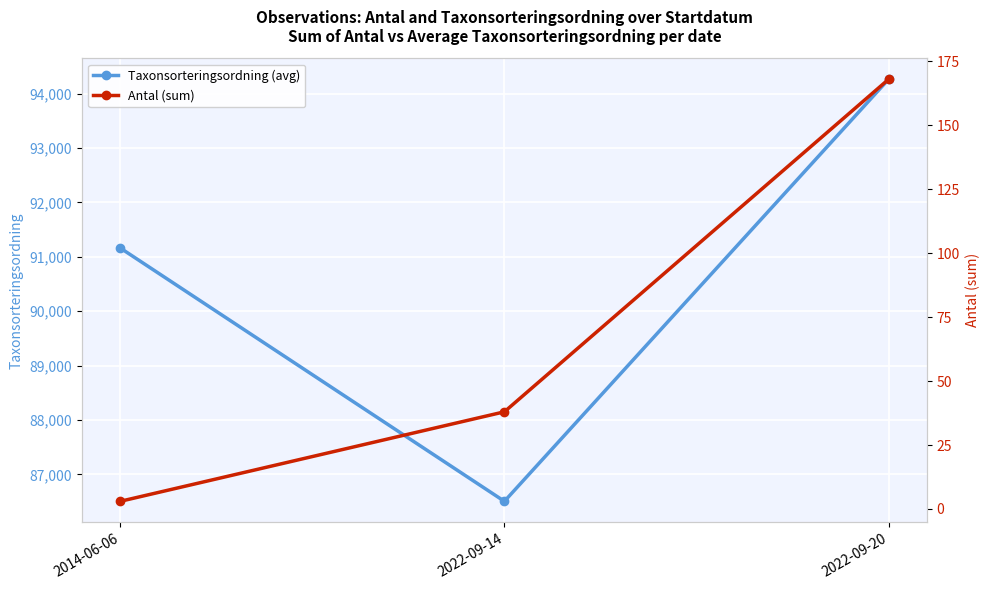

At 2014-06-06, list the series in order from smallest to largest.

Antal (sum), Taxonsorteringsordning (avg)